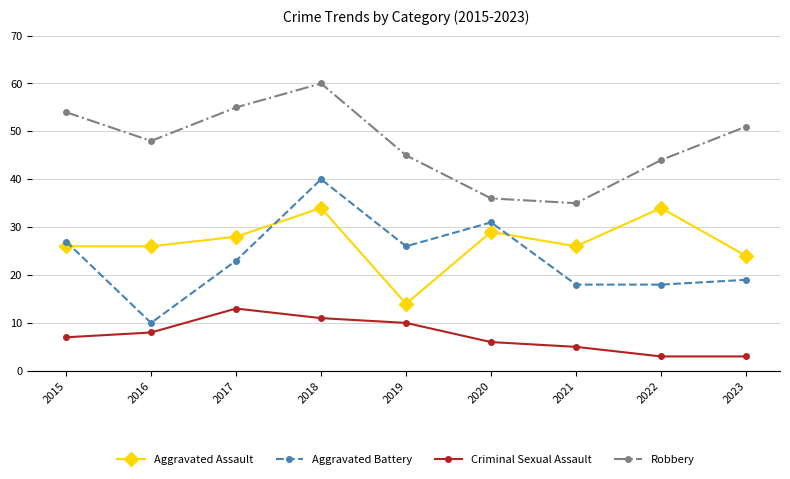

List the series in order of their peak value, highest first.

Robbery, Aggravated Battery, Aggravated Assault, Criminal Sexual Assault